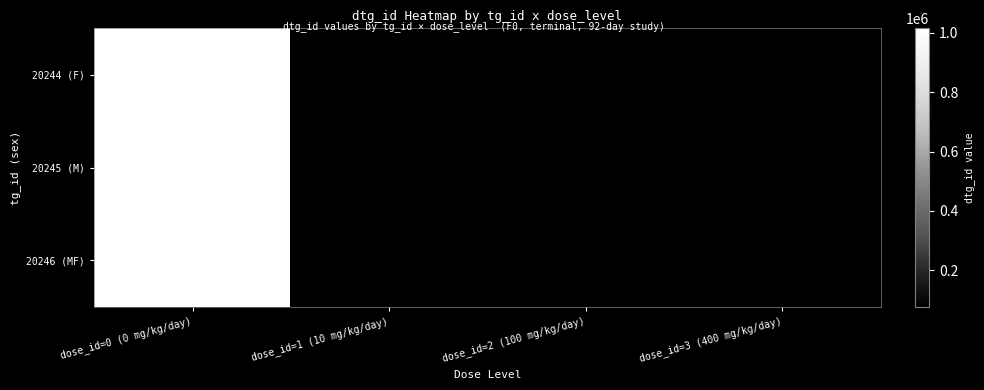

Rank the series by their maximum value, from lowest to highest.

20246 (MF), 20245 (M), 20244 (F)